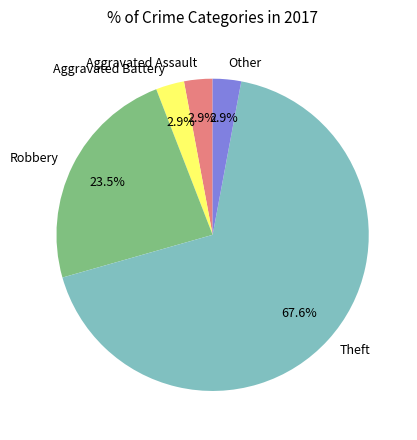

To the nearest percent, what is the average slice percentage?

20%